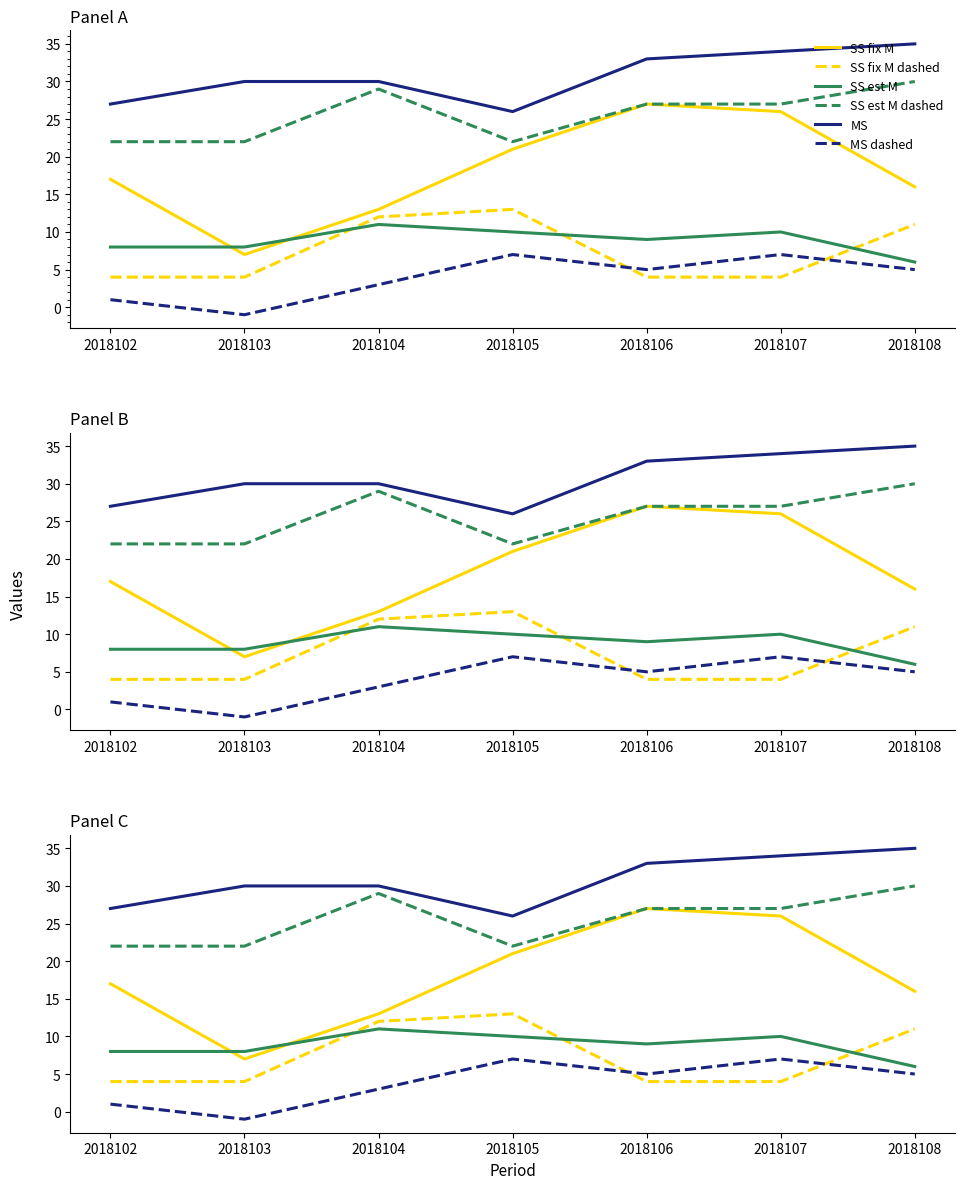

Reading right to left, list all the values displayed in this chart.

col_3: 2018108=16	2018107=26	2018106=27	2018105=21	2018104=13	2018103=7	2018102=17
col_6: 2018108=35	2018107=34	2018106=33	2018105=26	2018104=30	2018103=30	2018102=27
col_7: 2018108=5	2018107=7	2018106=5	2018105=7	2018104=3	2018103=-1	2018102=1
col_8: 2018108=6	2018107=10	2018106=9	2018105=10	2018104=11	2018103=8	2018102=8
col_2: 2018108=11	2018107=4	2018106=4	2018105=13	2018104=12	2018103=4	2018102=4
col_5: 2018108=30	2018107=27	2018106=27	2018105=22	2018104=29	2018103=22	2018102=22